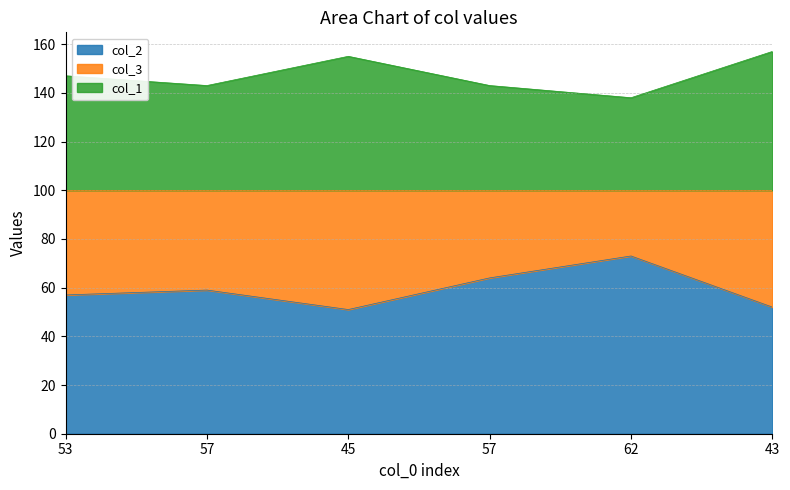

Rank the series at 43 from lowest to highest value.

col_2, col_1